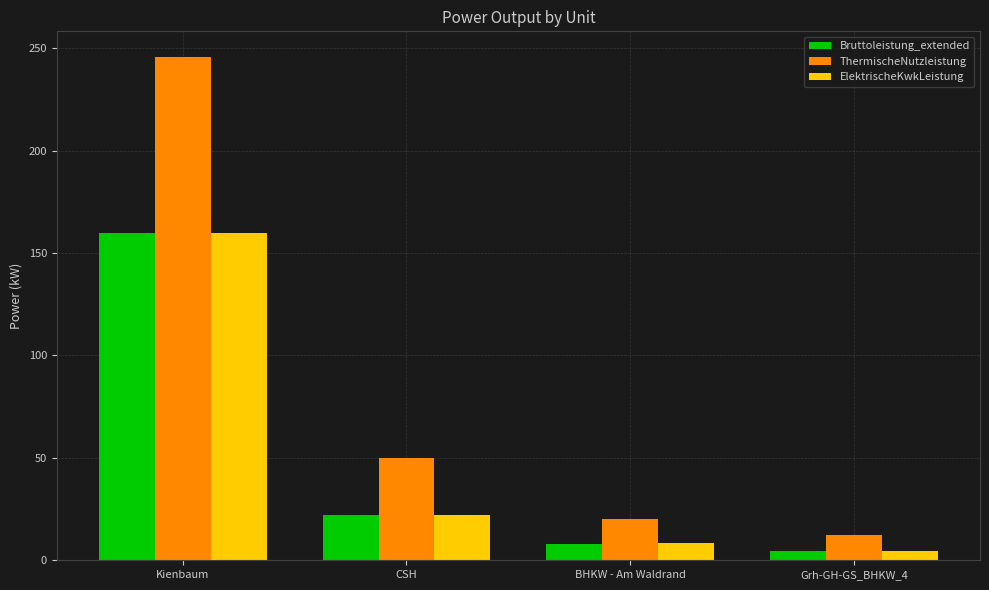

What is the sum of all Bruttoleistung_extended values?

194.7